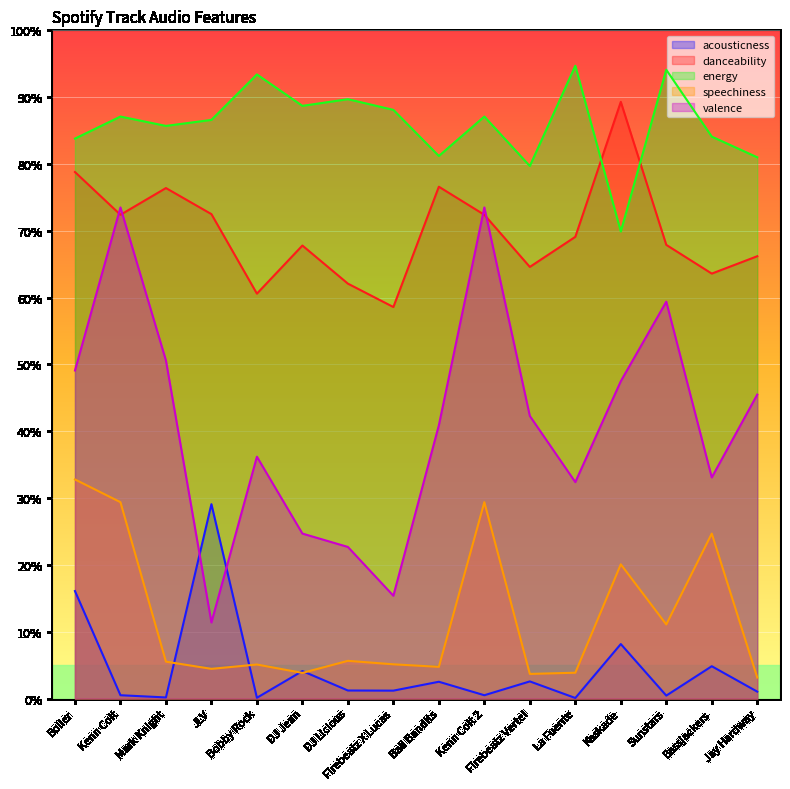

At which category does energy reach its first local valley?

Mark Knight